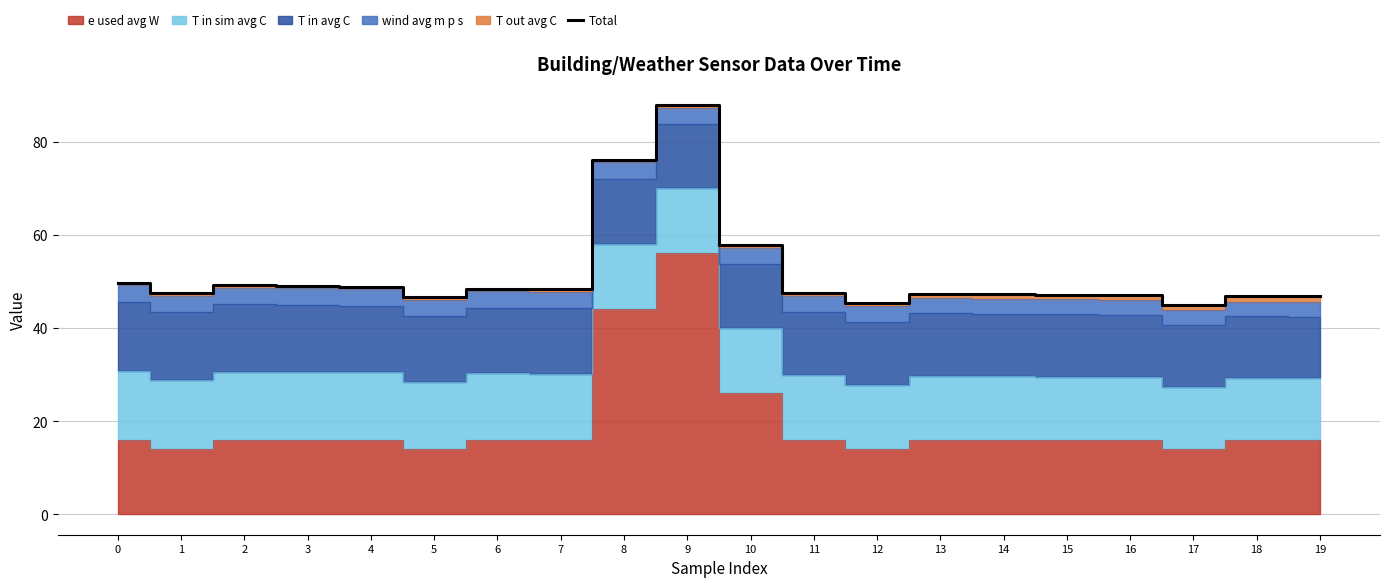

What is the sum of the values at 14 and 16?

94.3